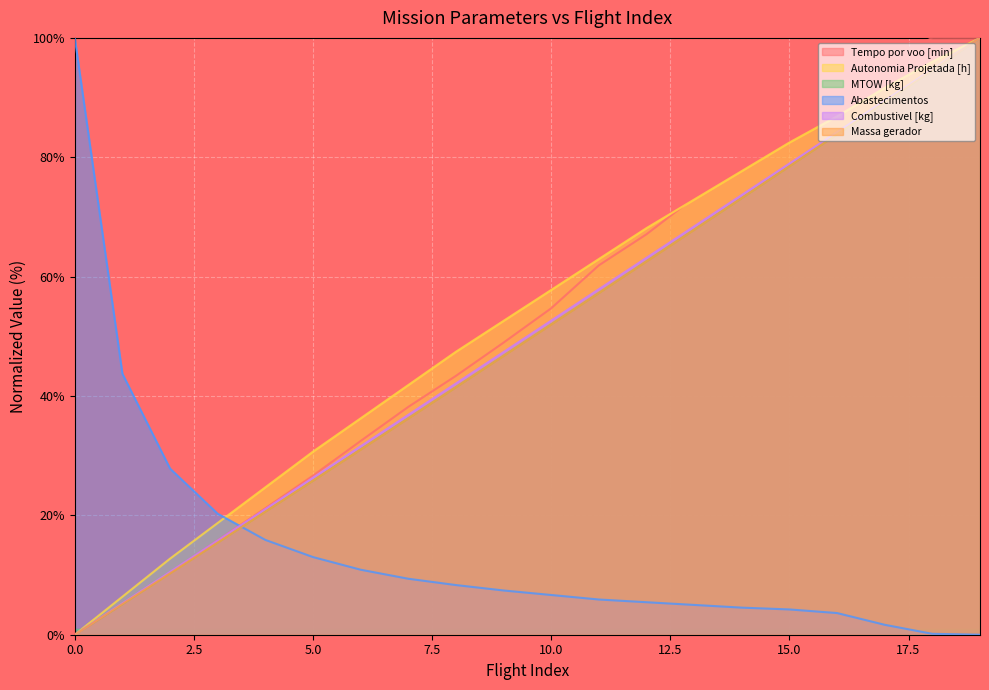

The MTOW [kg] series shows 15.5 at 3. True or false?

True